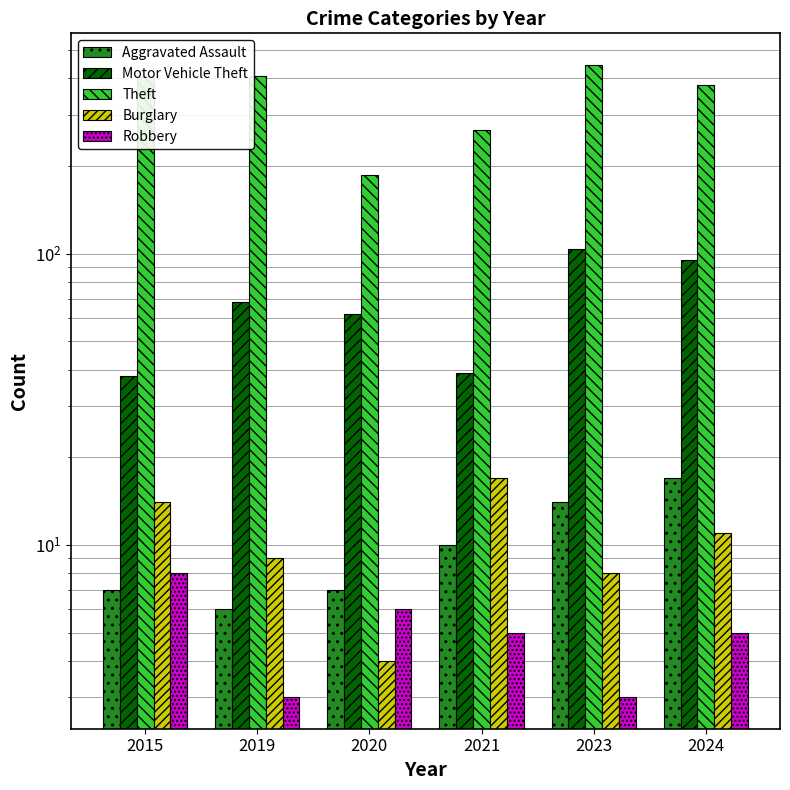

Which label corresponds to the largest value in the chart?

2023